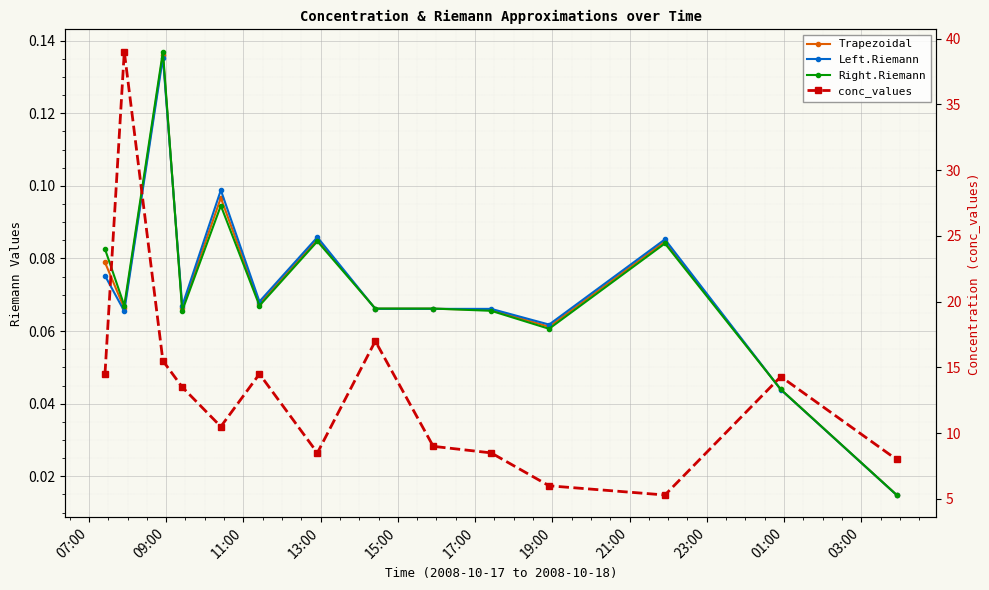

How many lines are shown in the chart?

4